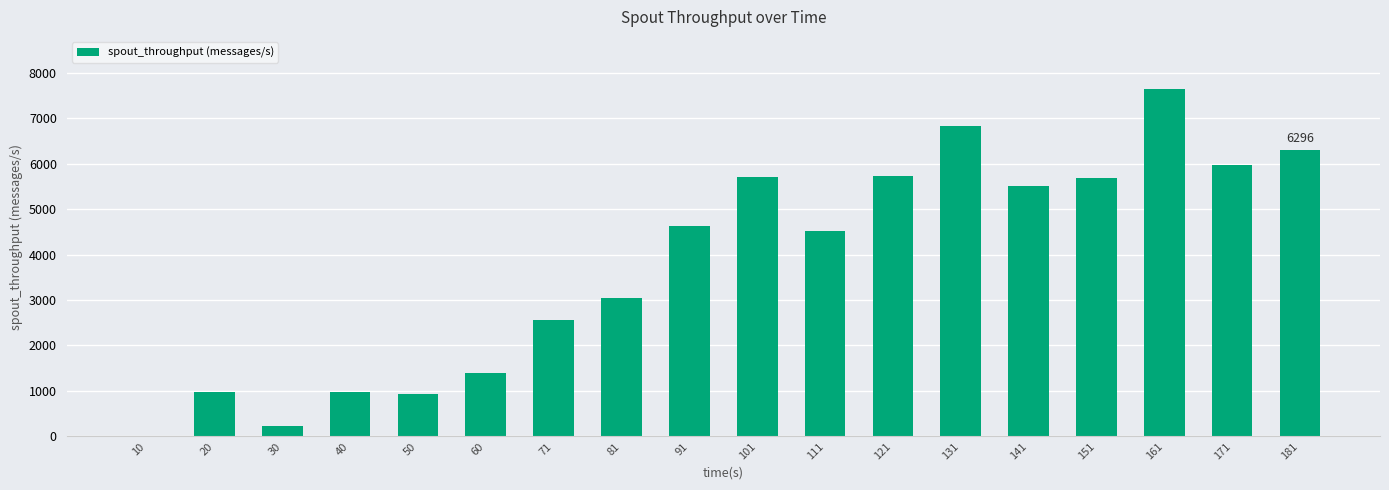

What is the ratio of the value at 161 to the value at 60?

5.4